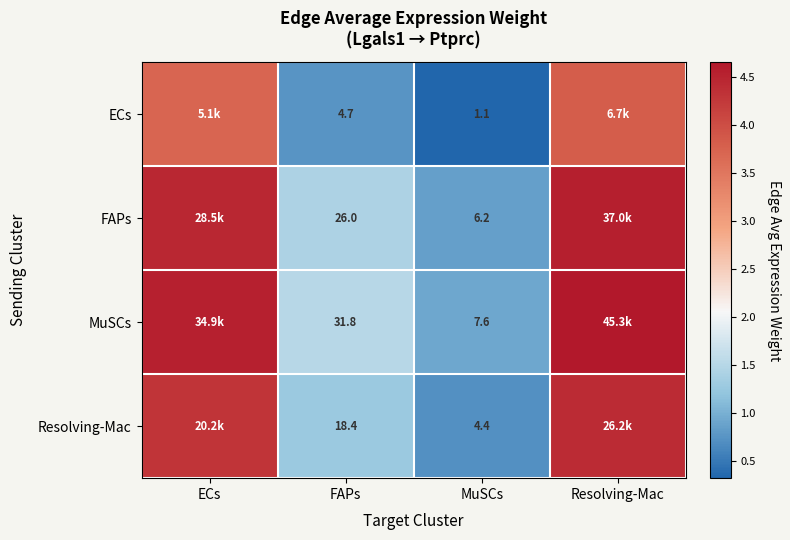

Rank the series at FAPs from highest to lowest value.

MuSCs, FAPs, Resolving-Mac, ECs